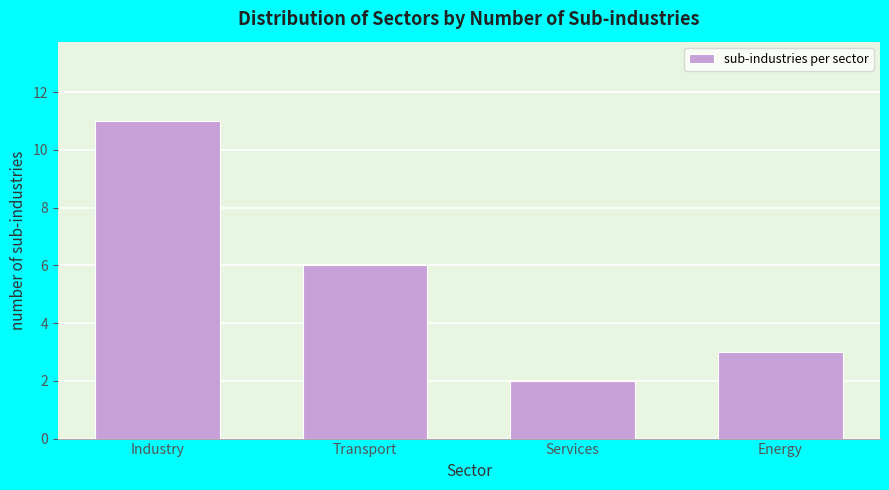

Reading left to right, what are all the values shown in this chart?

Industry=11	Transport=6	Services=2	Energy=3